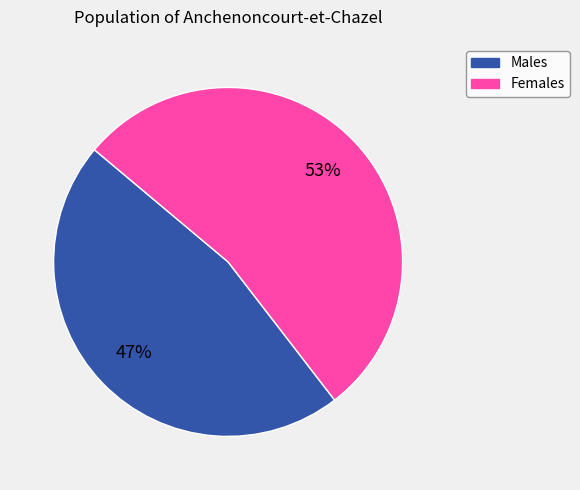

Is there any slice that represents more than half of the pie?

Yes